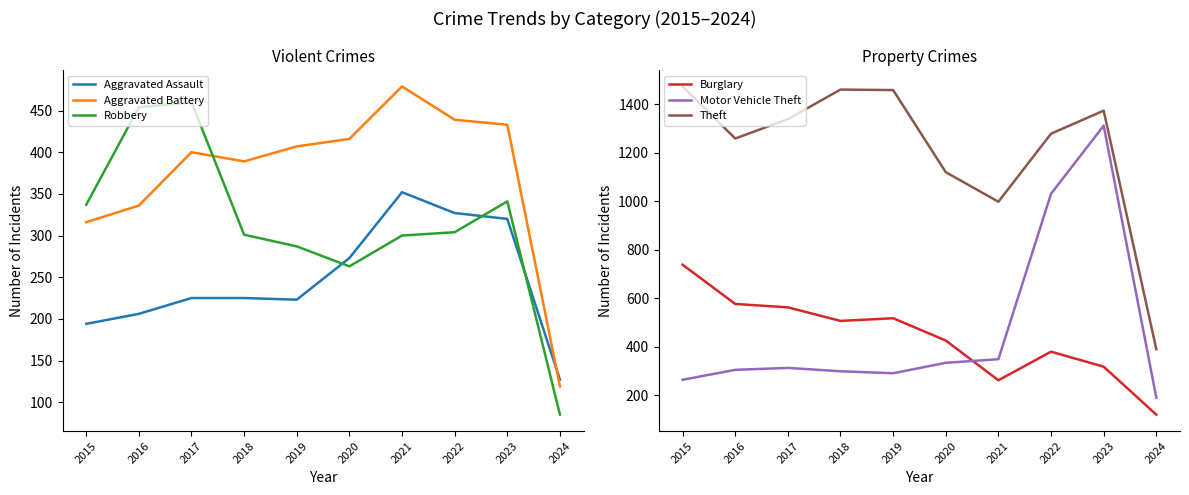

The value of Aggravated Battery at 2018 is 512. True or false?

False